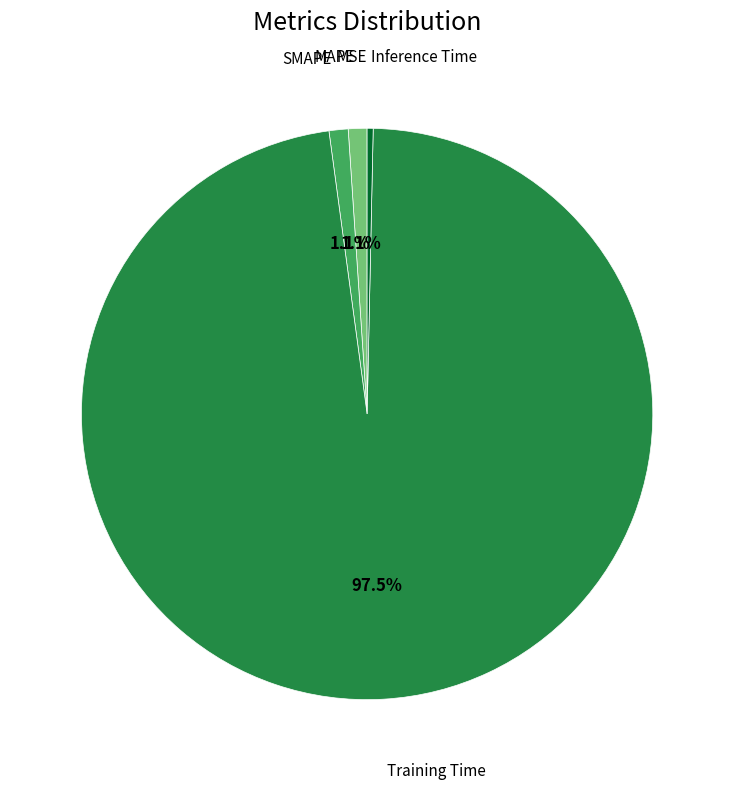

Does any single category account for the majority?

Yes